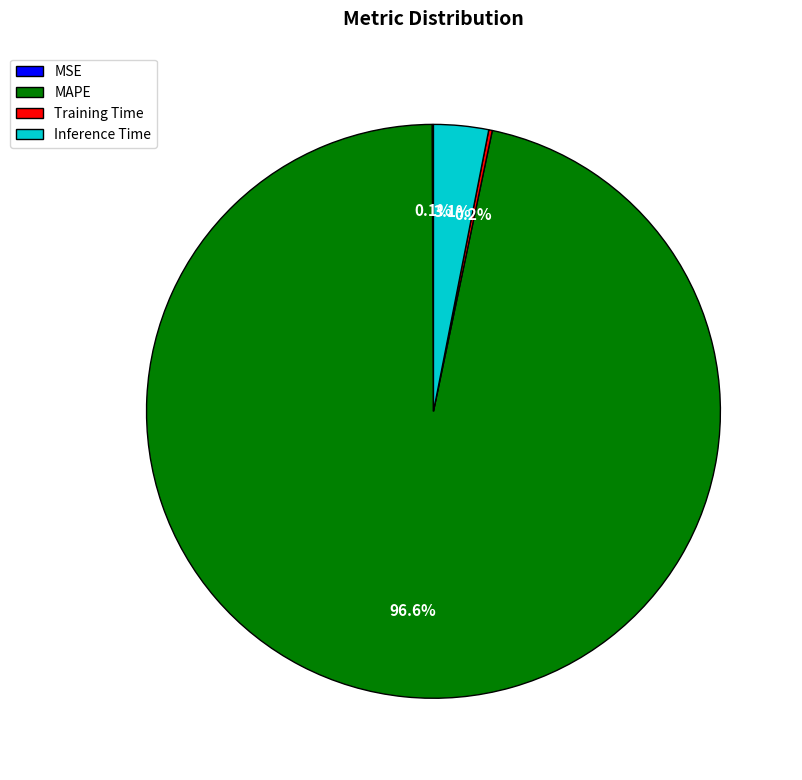

Is there a majority slice in this chart?

Yes